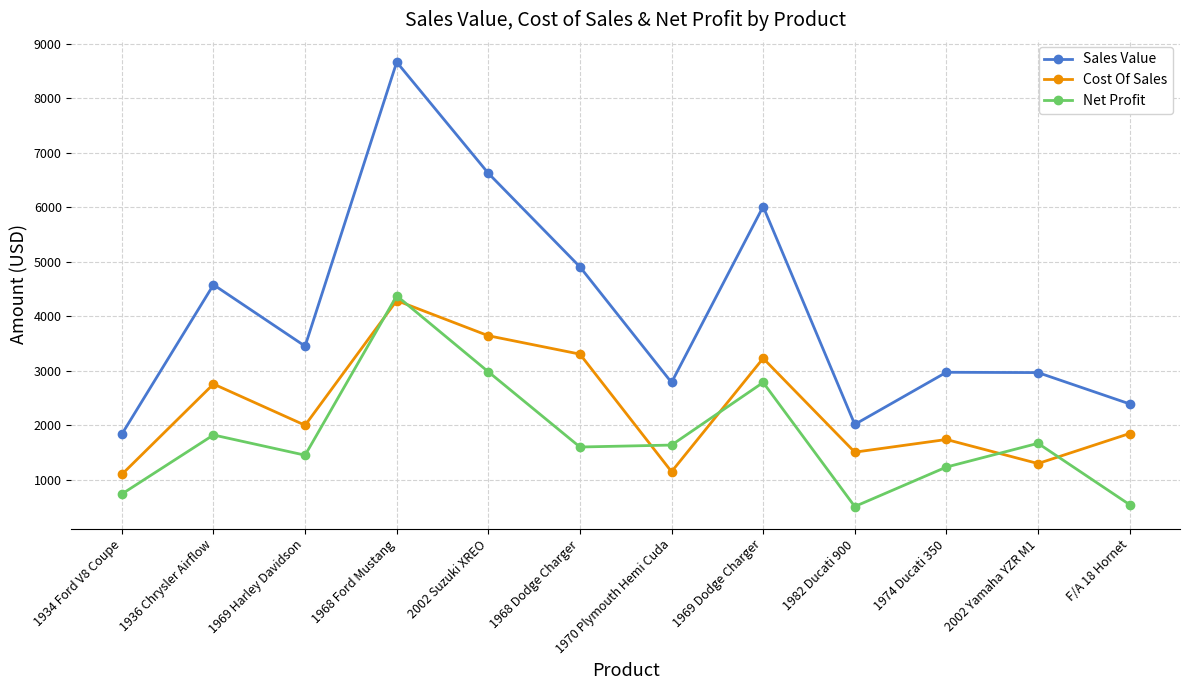

Is this an area chart (filled region under the line)?

No